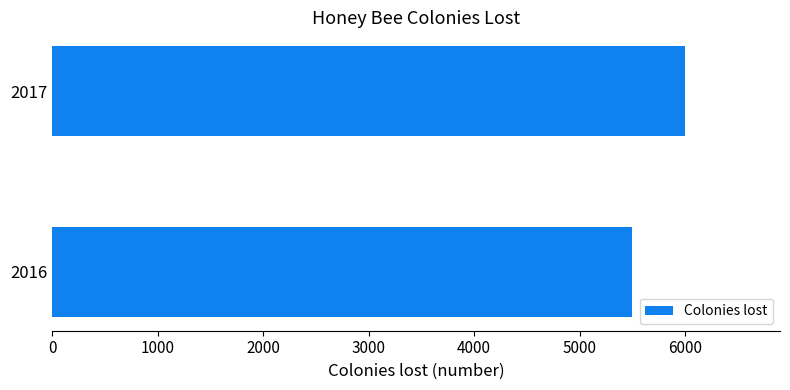

What is the sum of all values?

11500